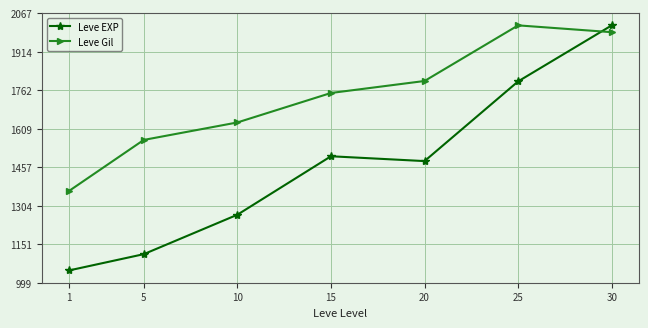

Read the Leve EXP value at 5.

1112.3